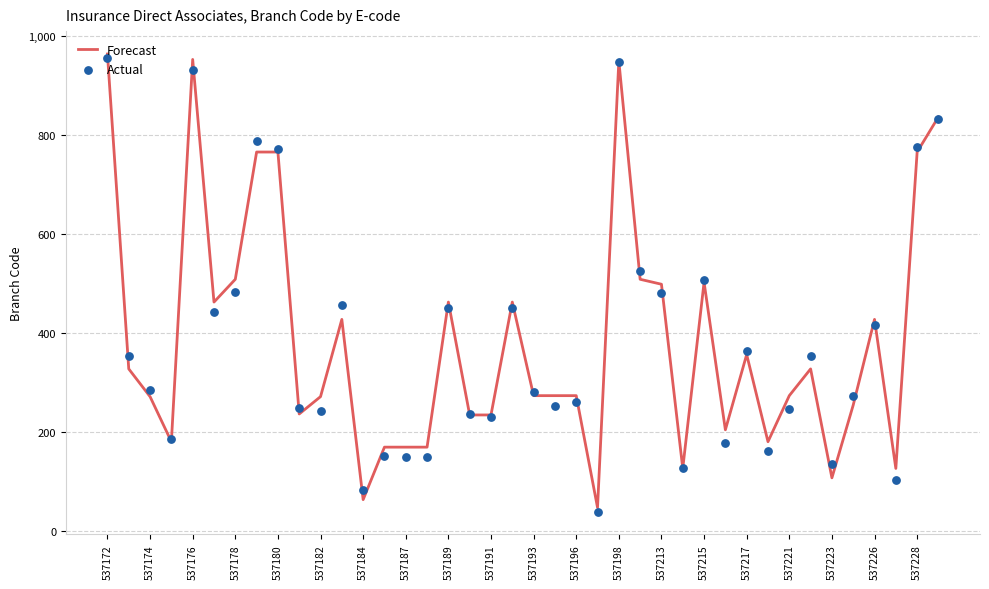

Which series has the largest Y range (max minus min)?

Actual